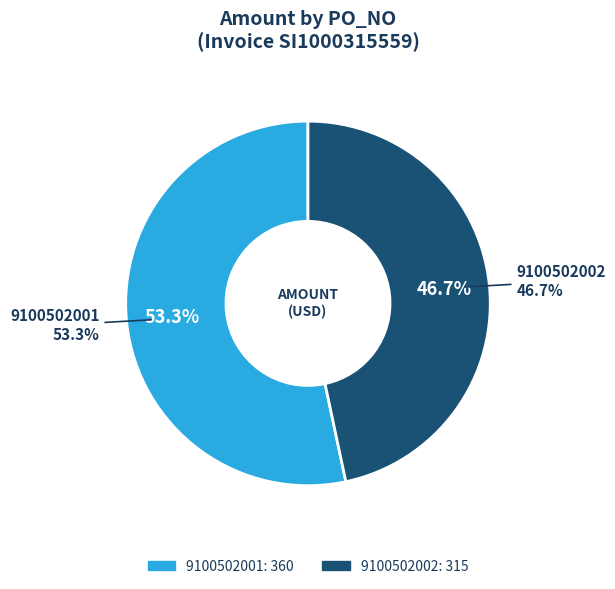

To the nearest percent, what is the combined percentage of 9100502001 and 9100502002?

100%